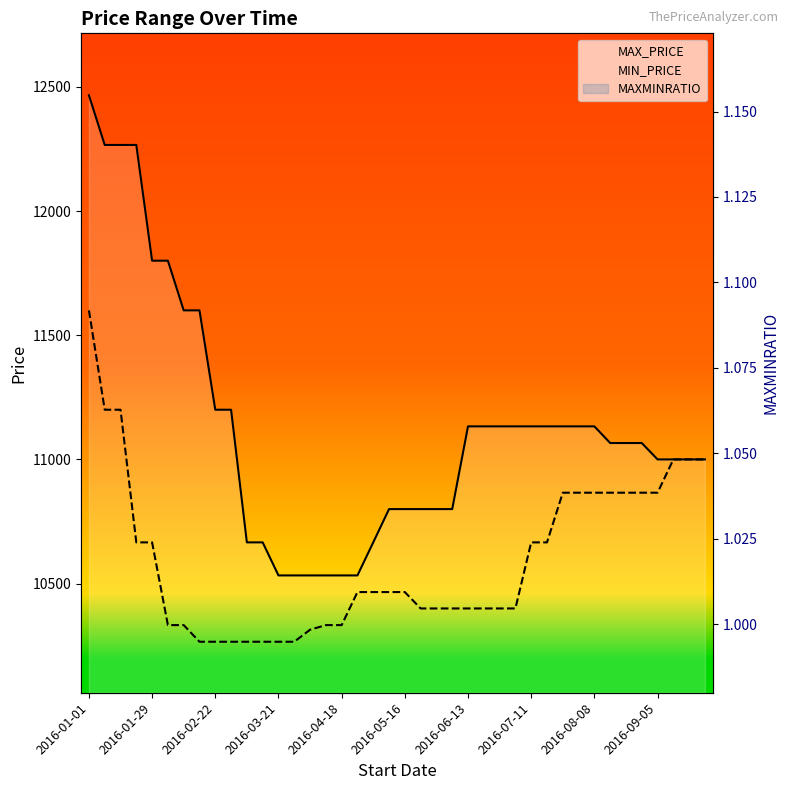

Which series has the largest total across all categories?

MAX_PRICE